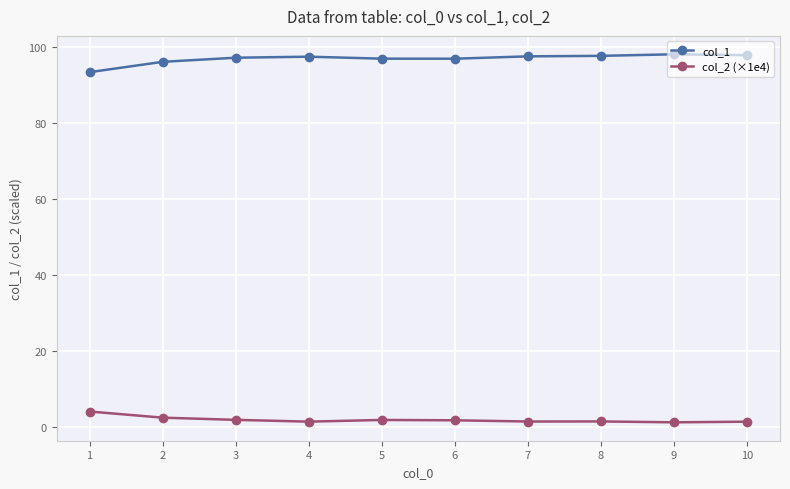

Count the number of data series in this chart.

2